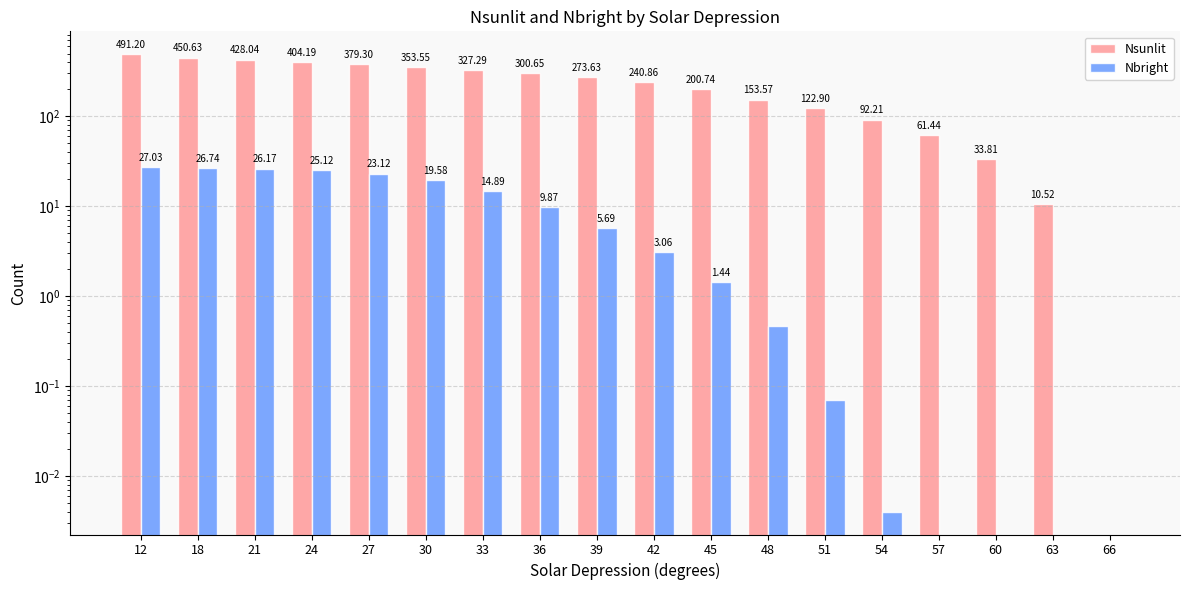

How many positive values does the Nbright series have?

14